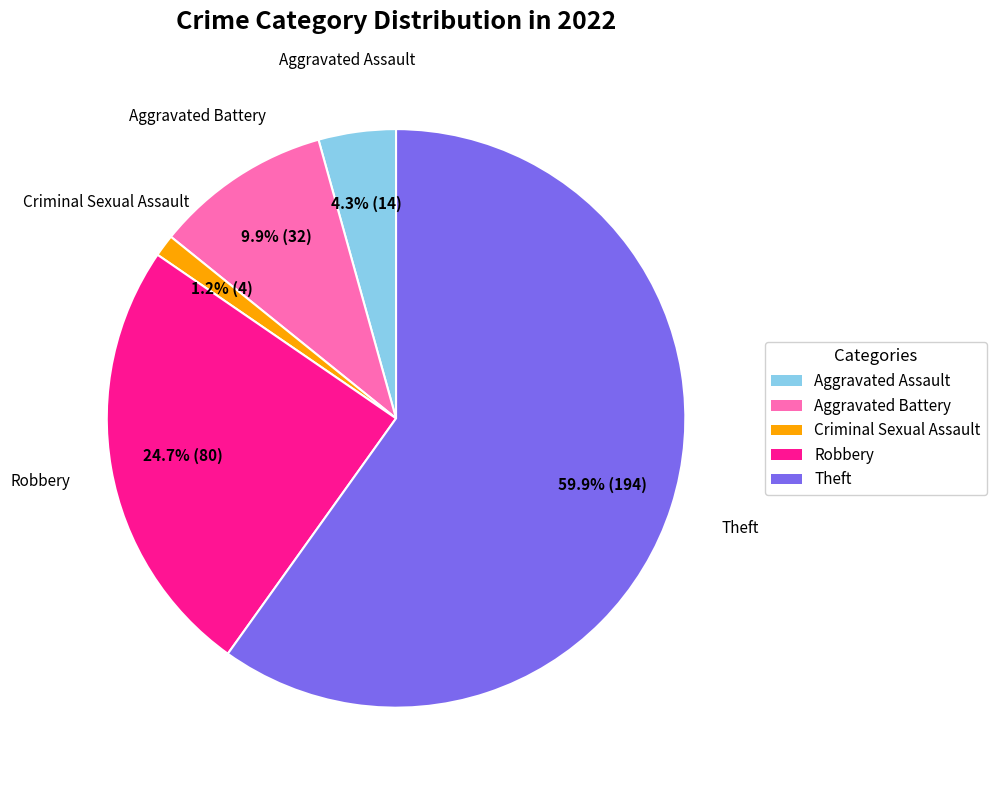

Count the number of slices in the pie.

5